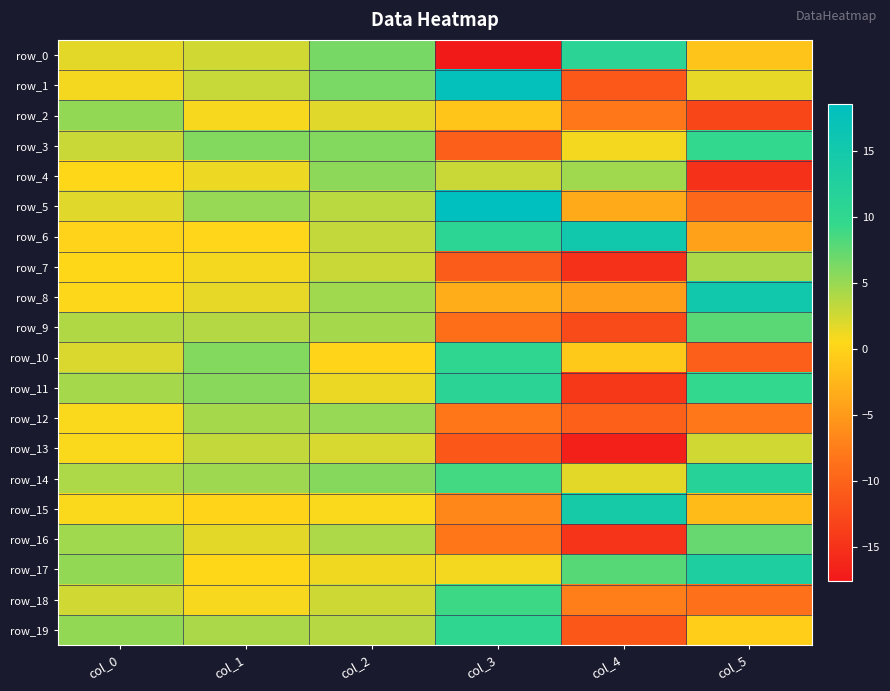

At which label does row_19 first exceed 4?

col_0